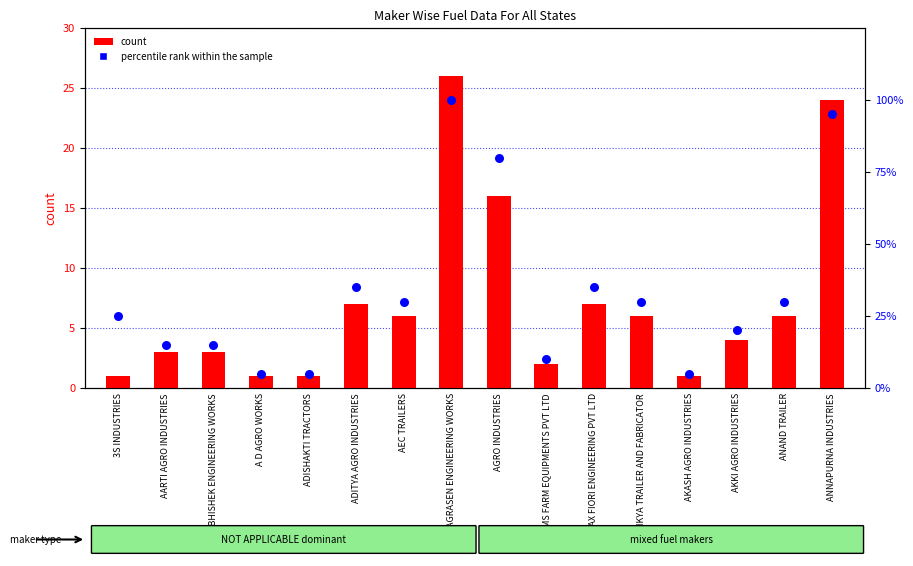

Which series has the largest Y range (max minus min)?

percentile rank within the sample